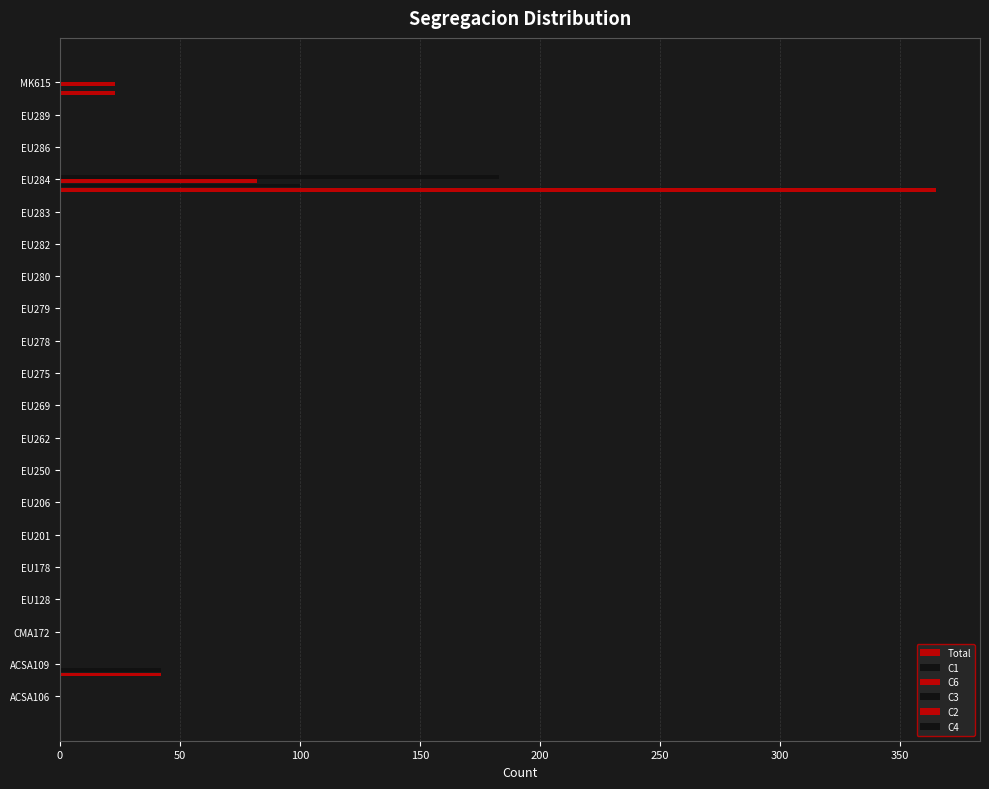

Count the number of data series in this chart.

4